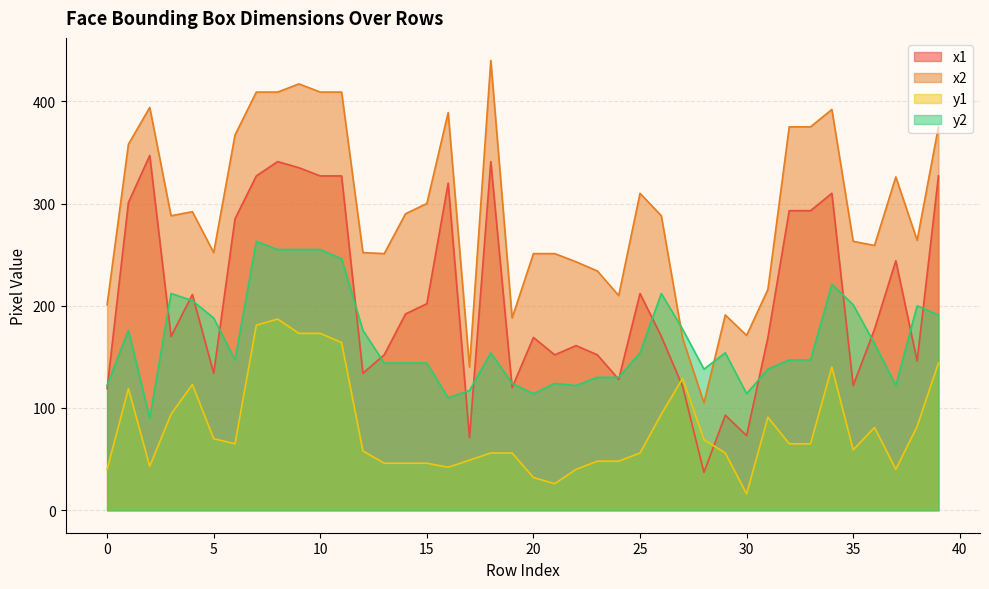

What is the sum of the y1 values at 18 and 26?

150